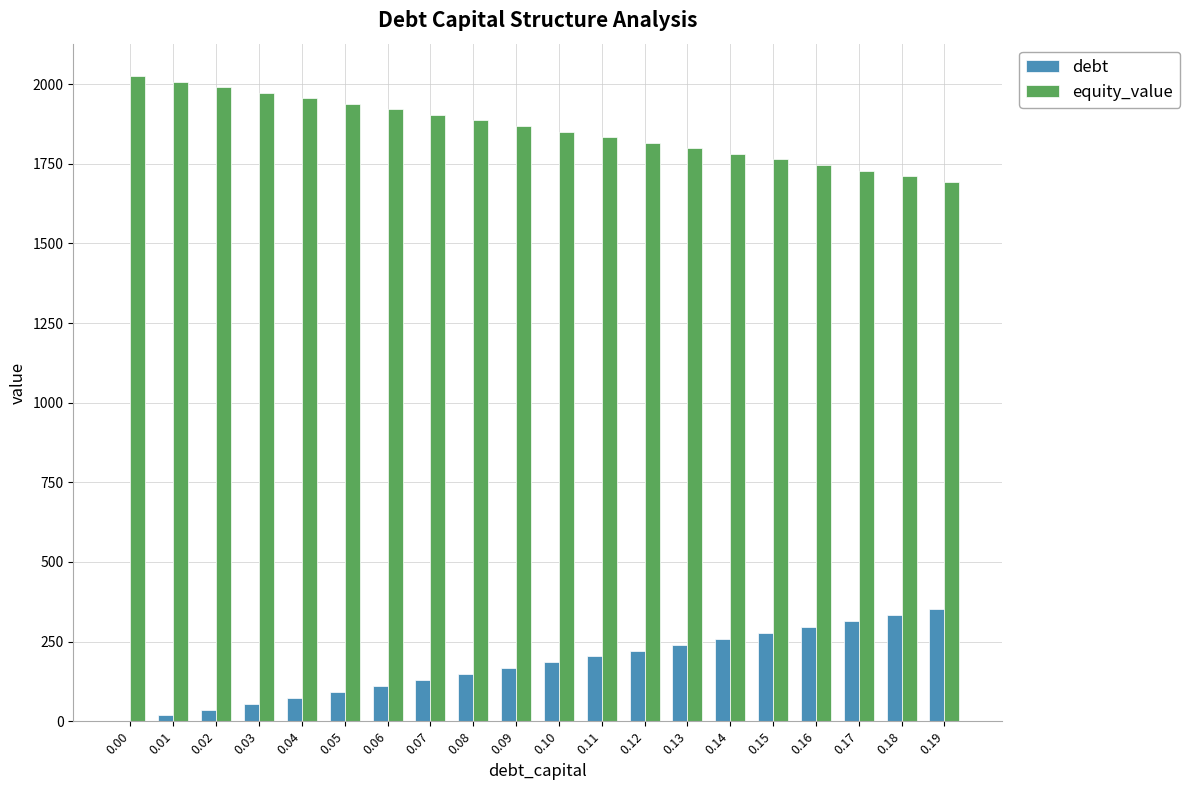

What is the average value of the equity_value series?

1859.6